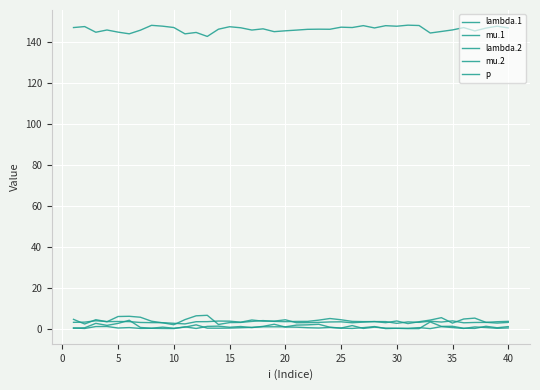

Is this an area chart (filled region under the line)?

No